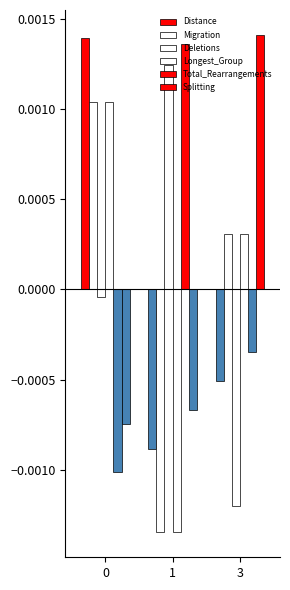

Between 0 and 1, which series saw the biggest shift?

Distance